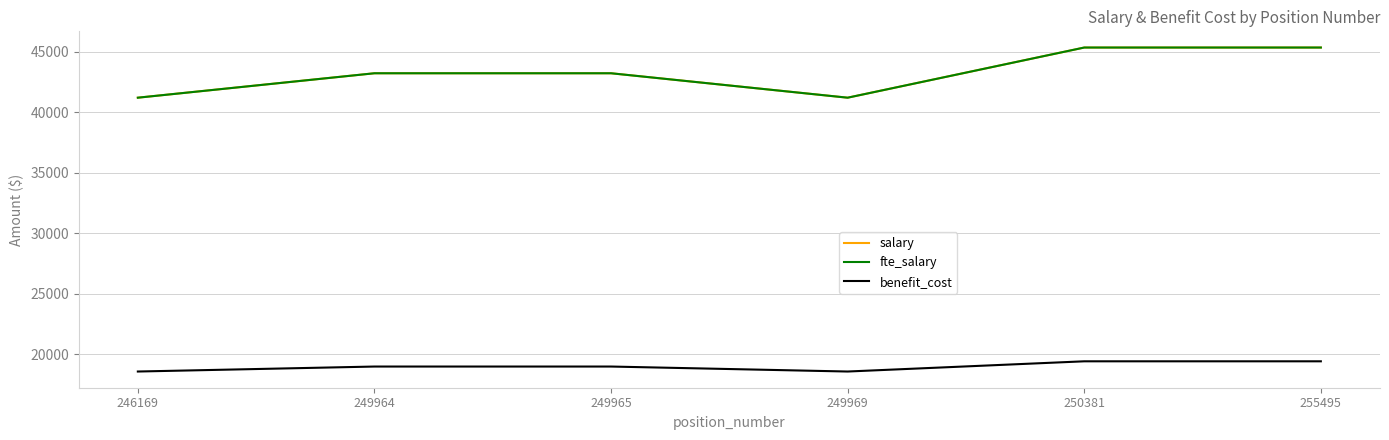

What is the minimum value for benefit_cost?

18564.0